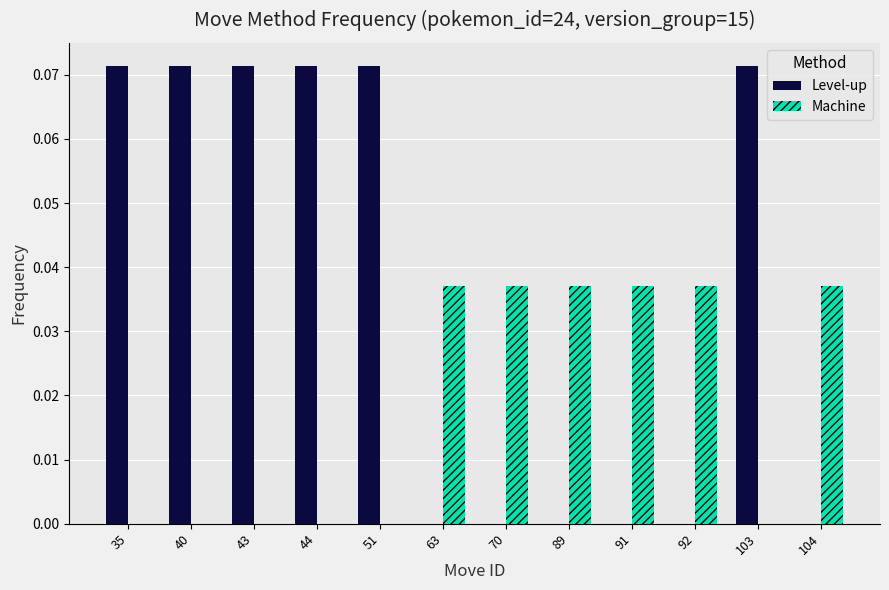

True or false: Level-up has a value of 0.0 at 70.

True